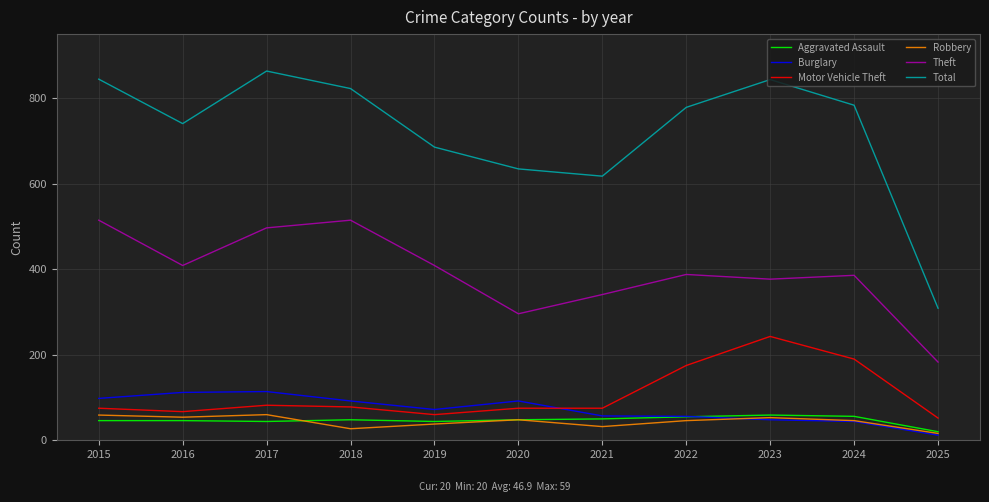

True or false: Aggravated Assault and Motor Vehicle Theft intersect in this chart.

False